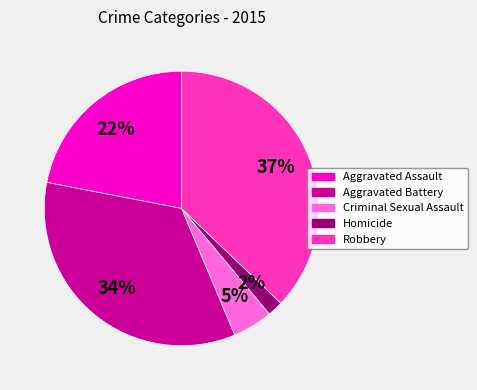

Is it true that Criminal Sexual Assault is 14% of the pie?

False